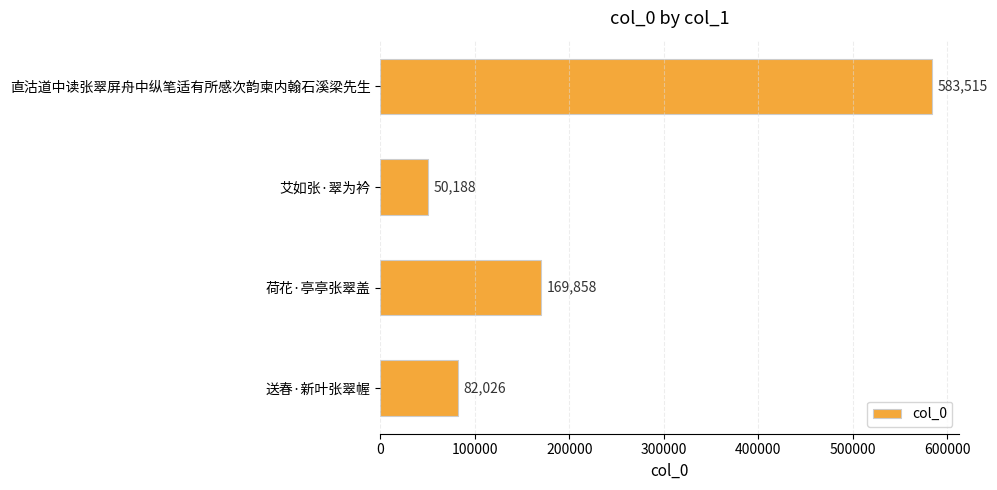

Reading top to bottom, transcribe all the data shown in this chart.

583515	50188	169858	82026